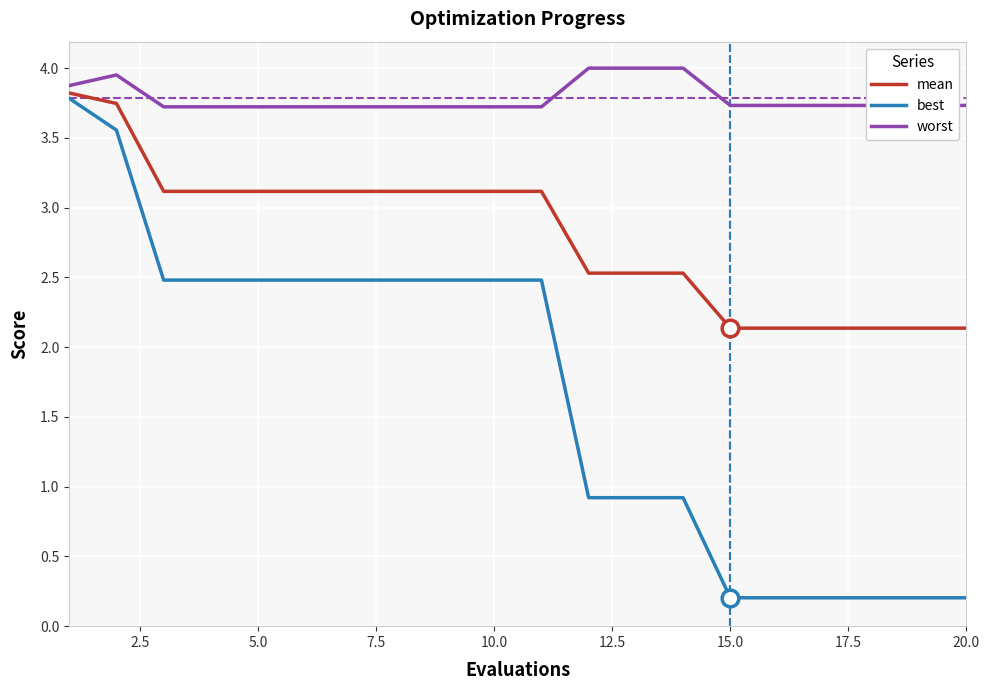

True or false: worst and best intersect in this chart.

False